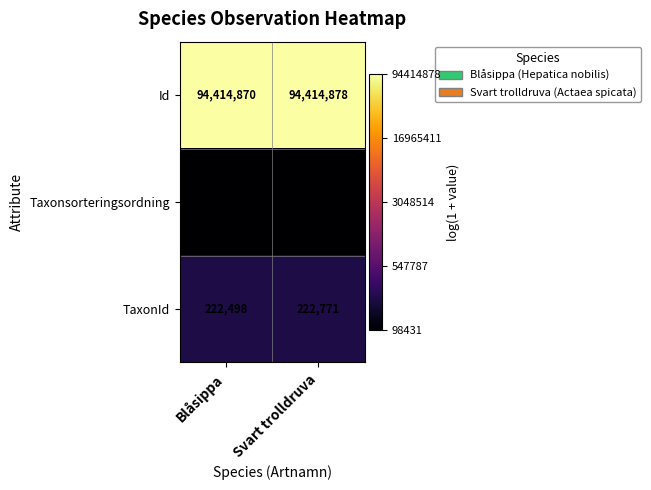

At which category is the sum across all series the highest?

Svart trolldruva